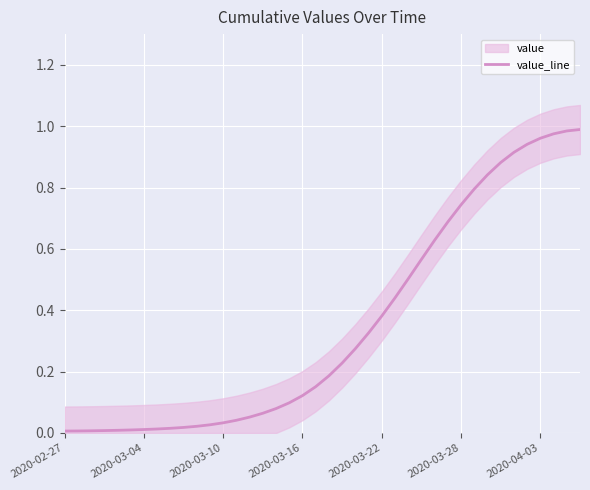

What is the sum of all values?

14.0